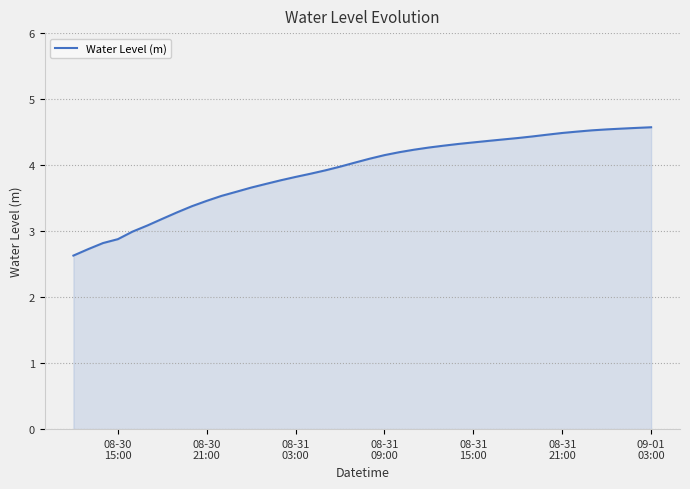

Does the chart have visible grid lines?

Yes